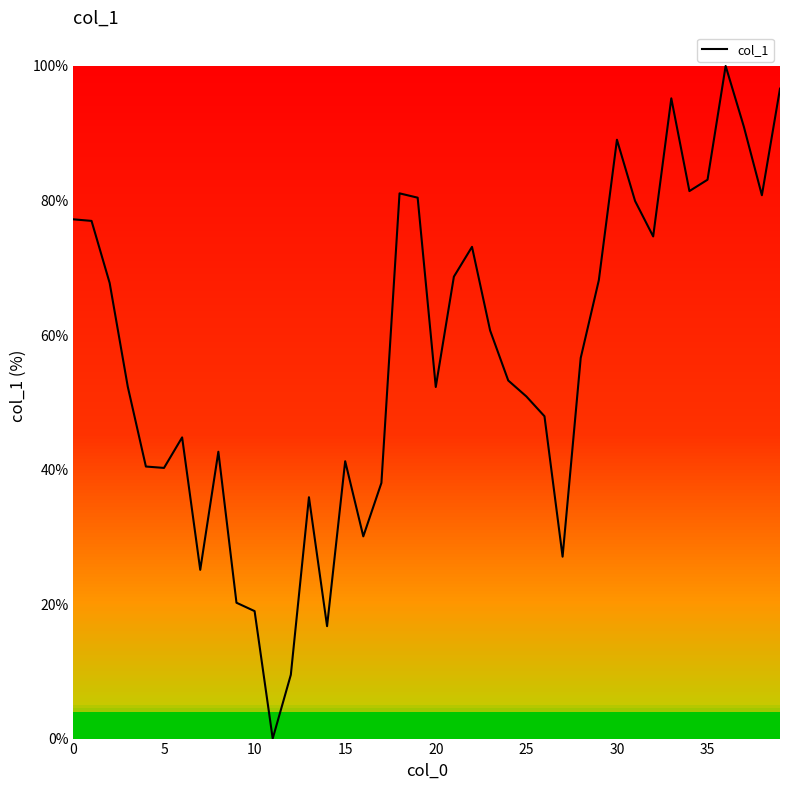

What is the greatest value displayed?

100.0